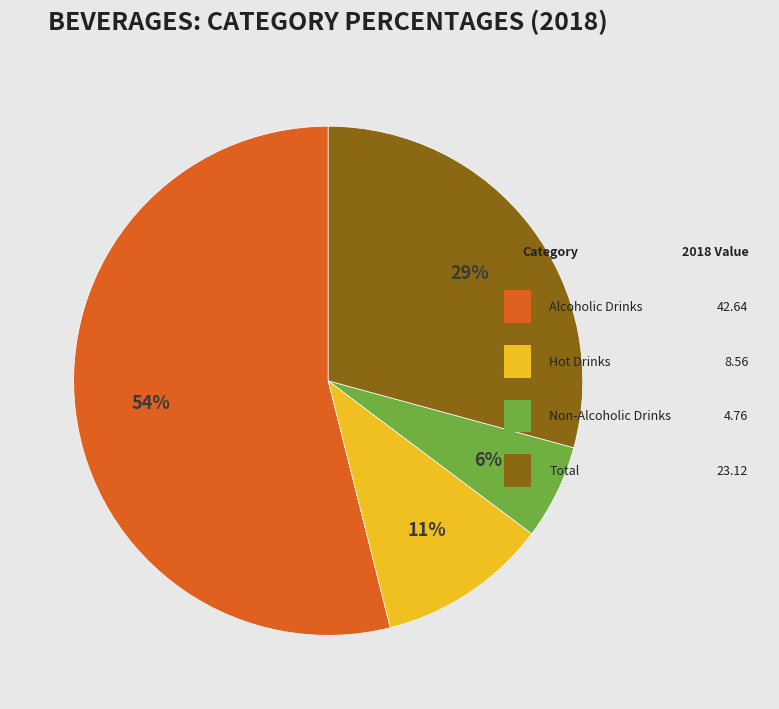

Is there any slice that represents more than half of the pie?

Yes